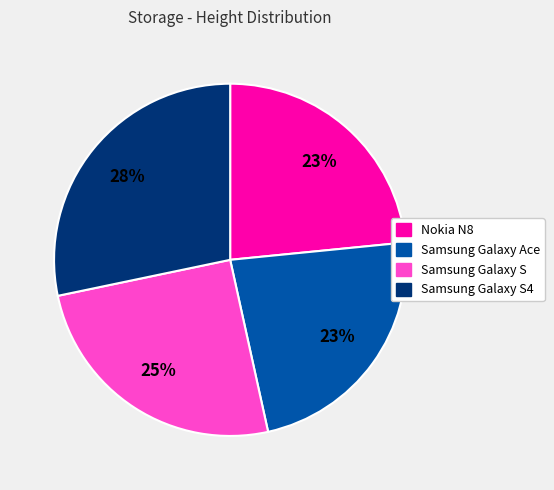

Is it true that Samsung Galaxy S is 25% of the pie?

True